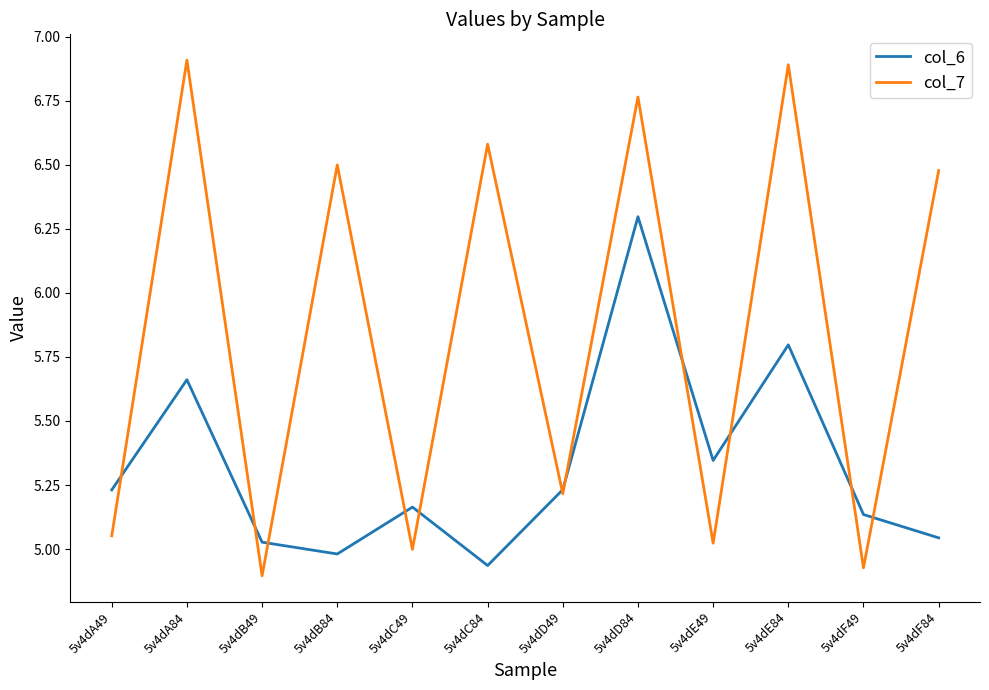

Which series has the largest total across all categories?

col_7